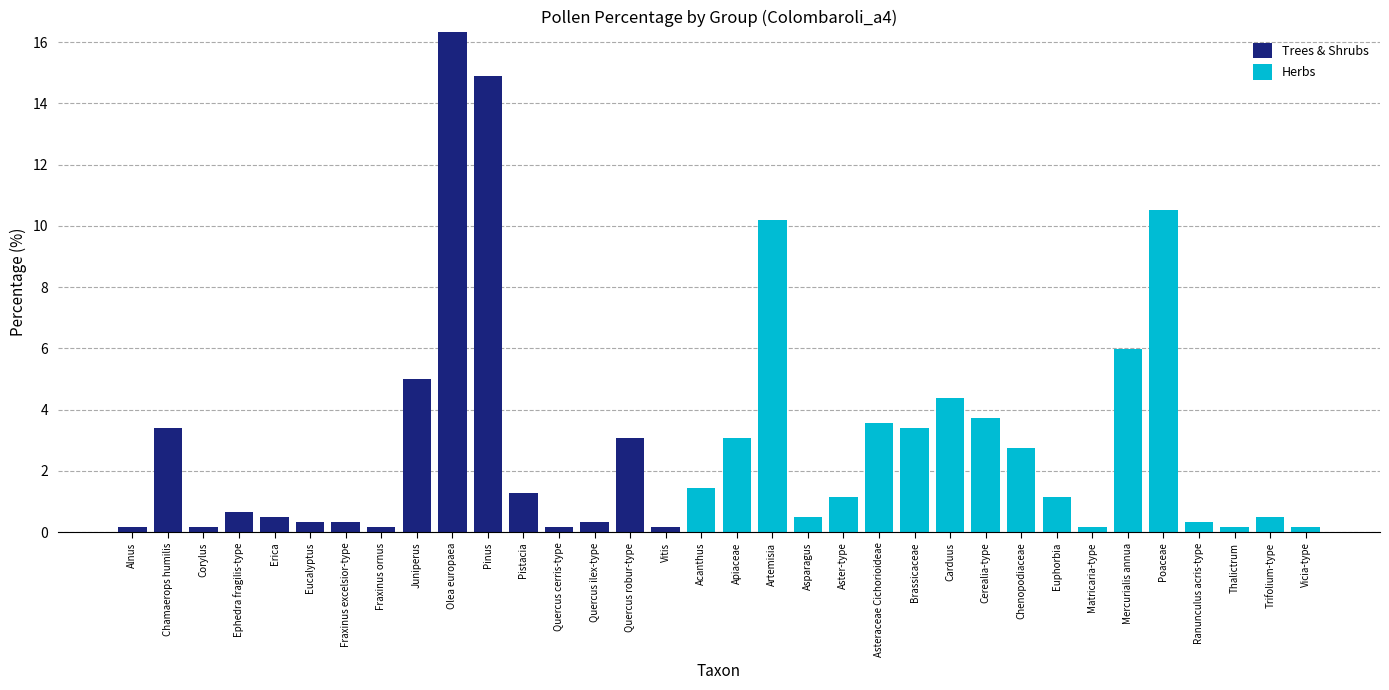

What is the sum of all Trees & Shrubs values?

46.9